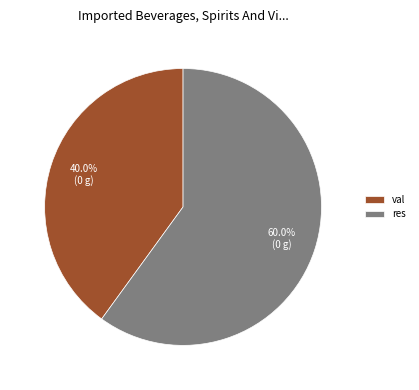

True or false: res accounts for 60% of the total.

True